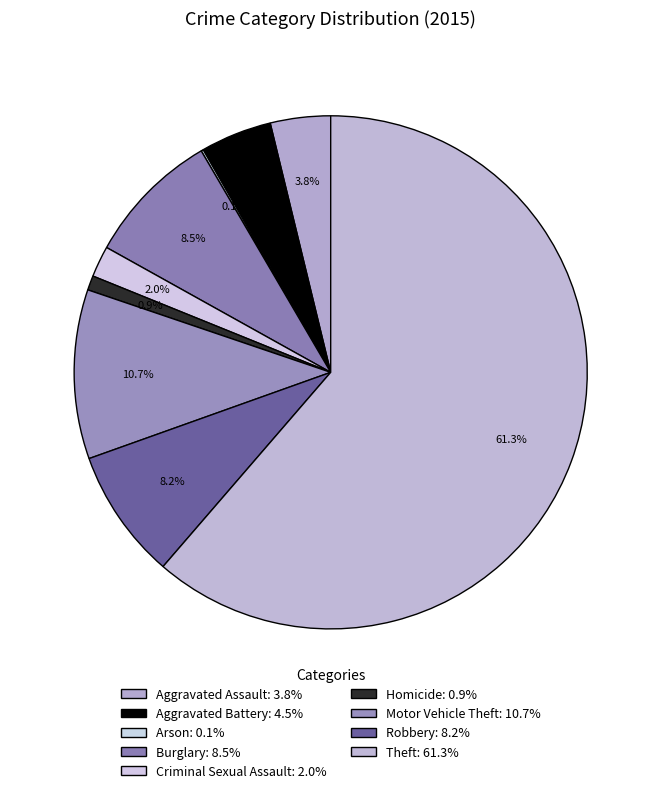

Which slice is the largest?

Theft